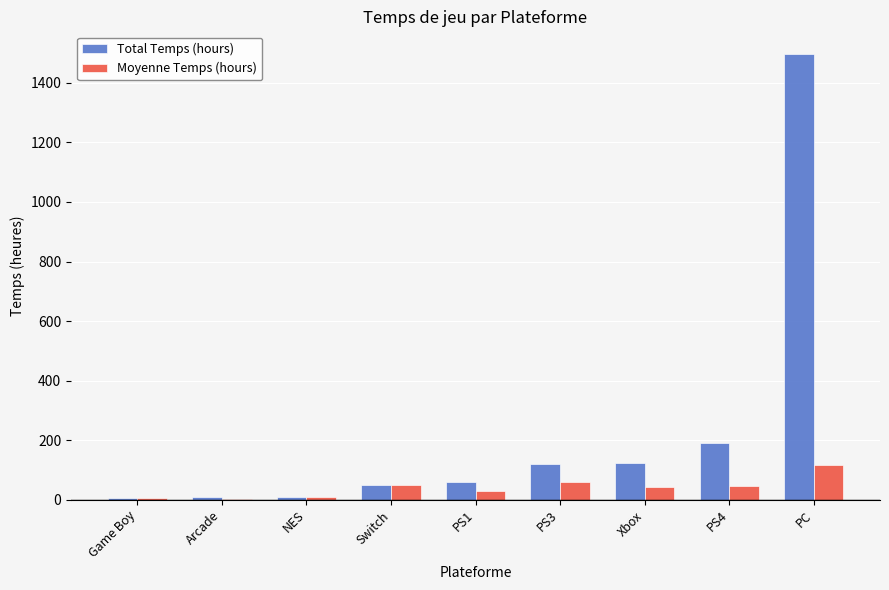

What is the difference between the Moyenne Temps (hours) values at PS1 and PC?

85.2